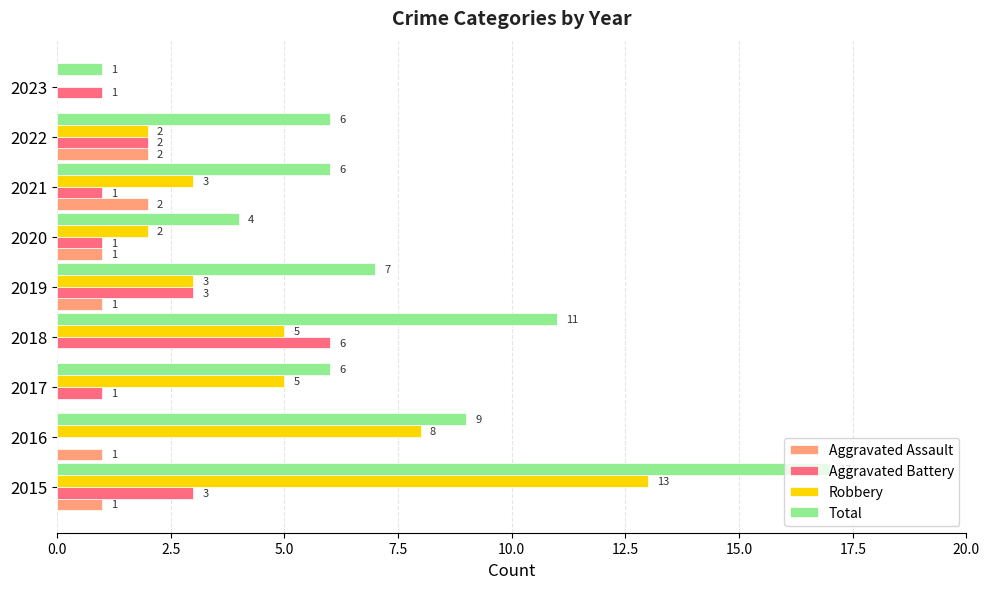

How many values in Aggravated Assault are above zero?

6